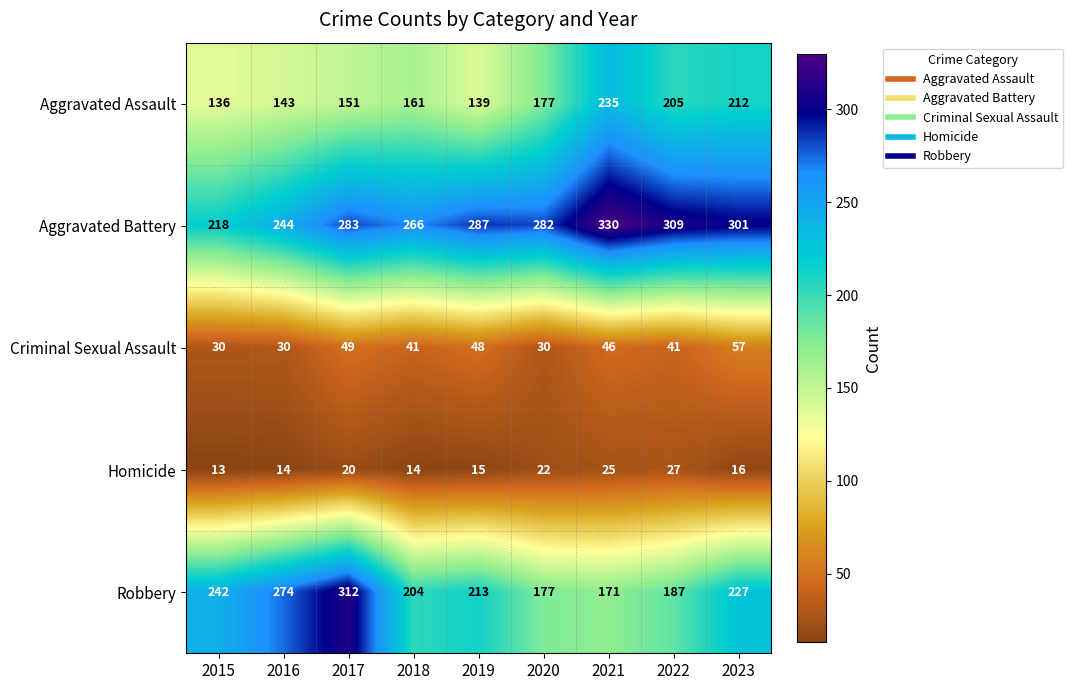

What is the minimum value shown in the chart?

13